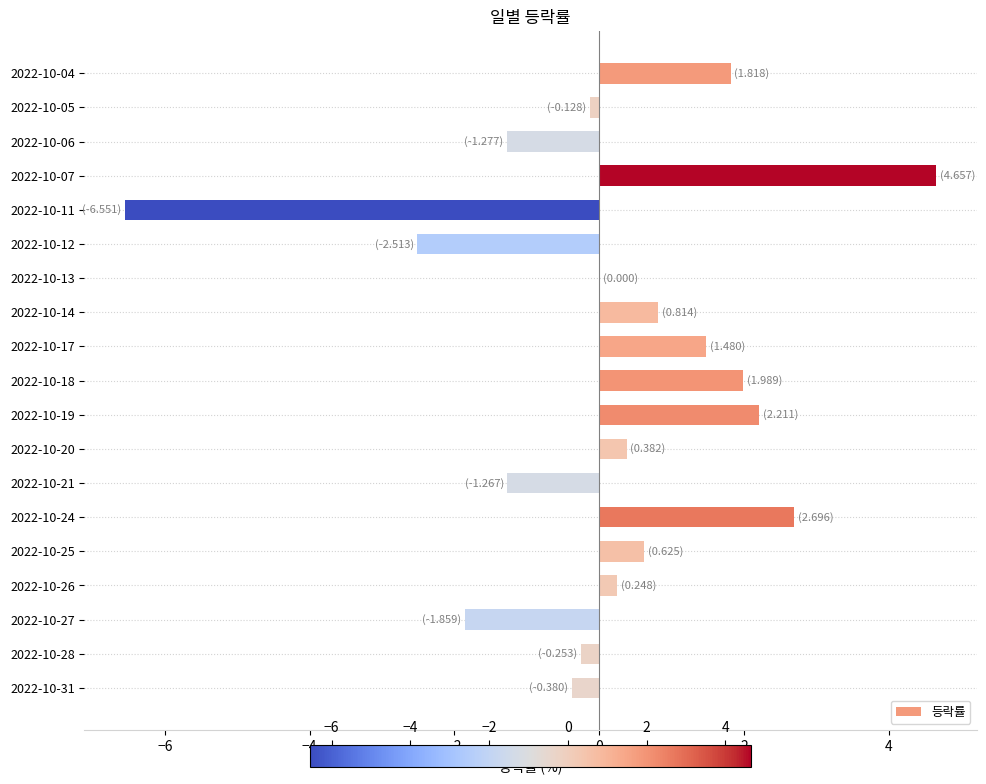

Where is the data nearest to the value 0?

2022-10-13